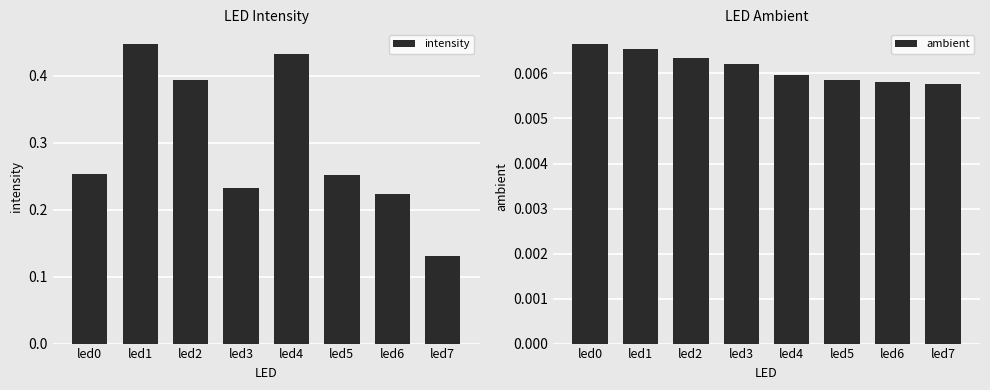

What is the spread (max minus min) of values at led7?

0.1